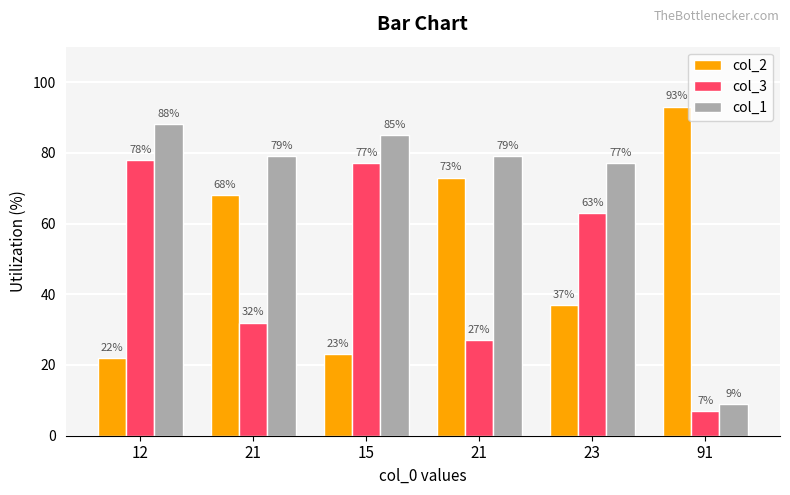

What is the label of the 6th bar from the left?

91